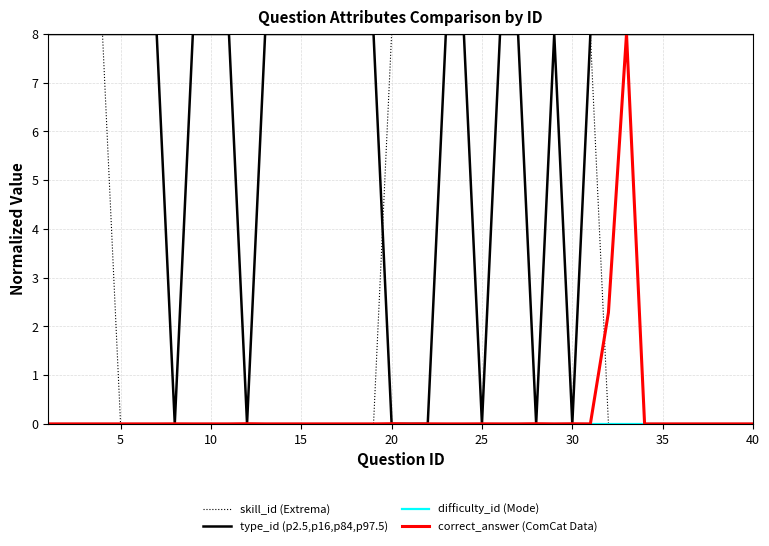

Count the skill_id (Extrema) values in the range 0 to 7.

24